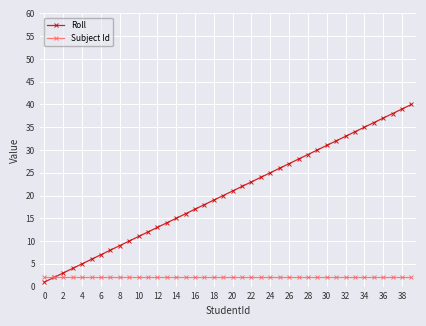

List the series in order of their overall mean, highest first.

Roll, Subject Id